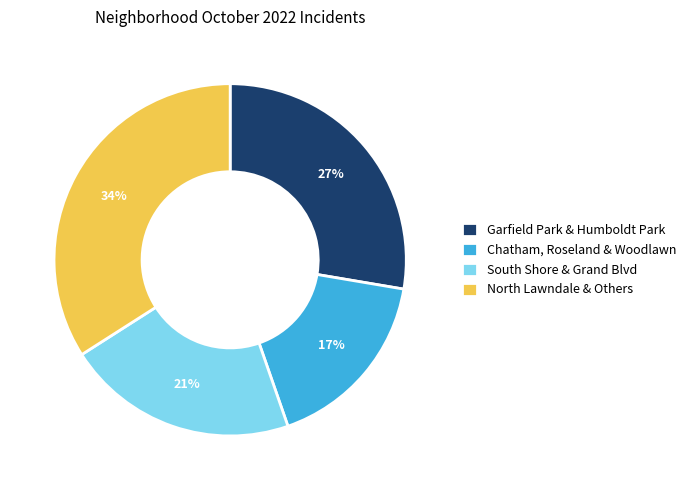

Does any single category account for the majority?

No